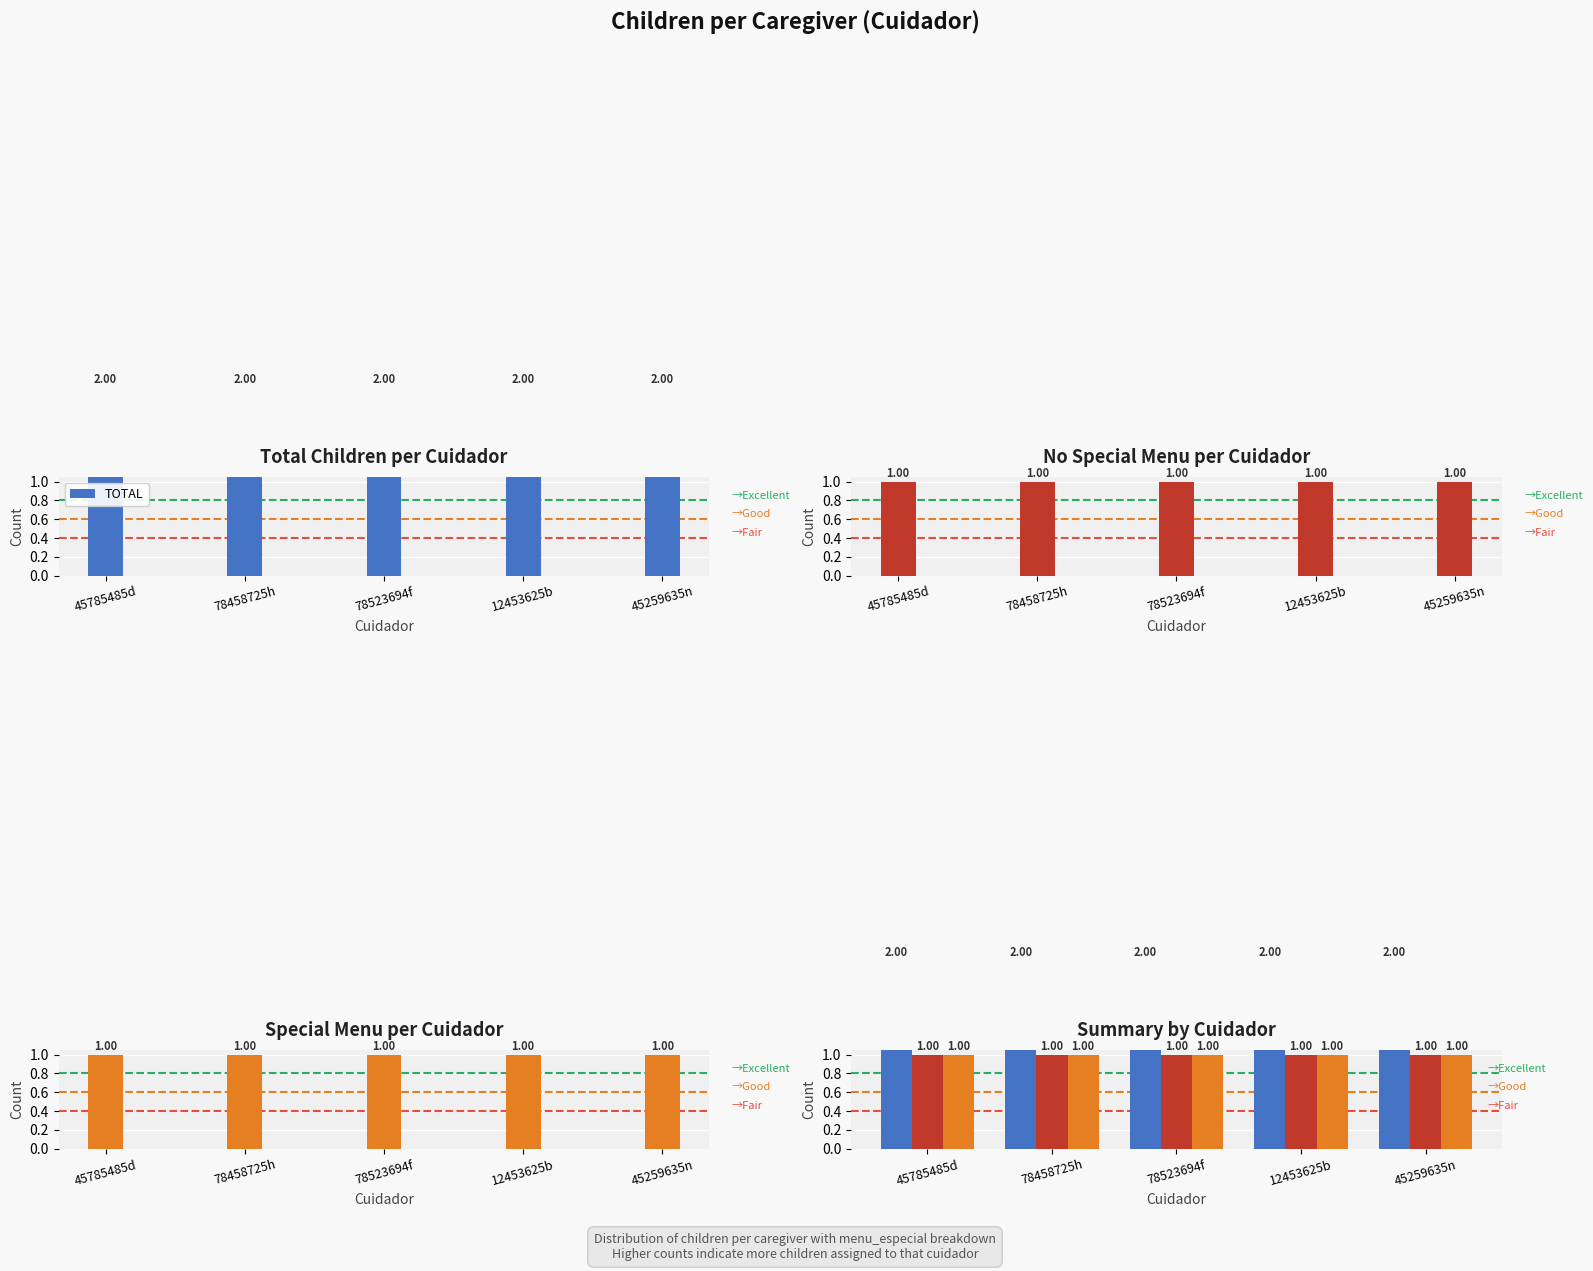

How many series are shown in this chart?

3